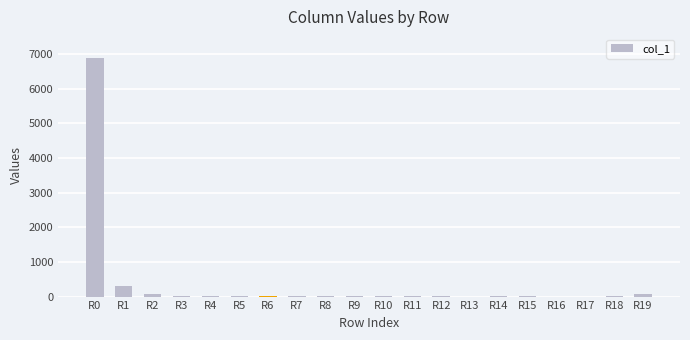

At which label is the value closest to 3443?

R1